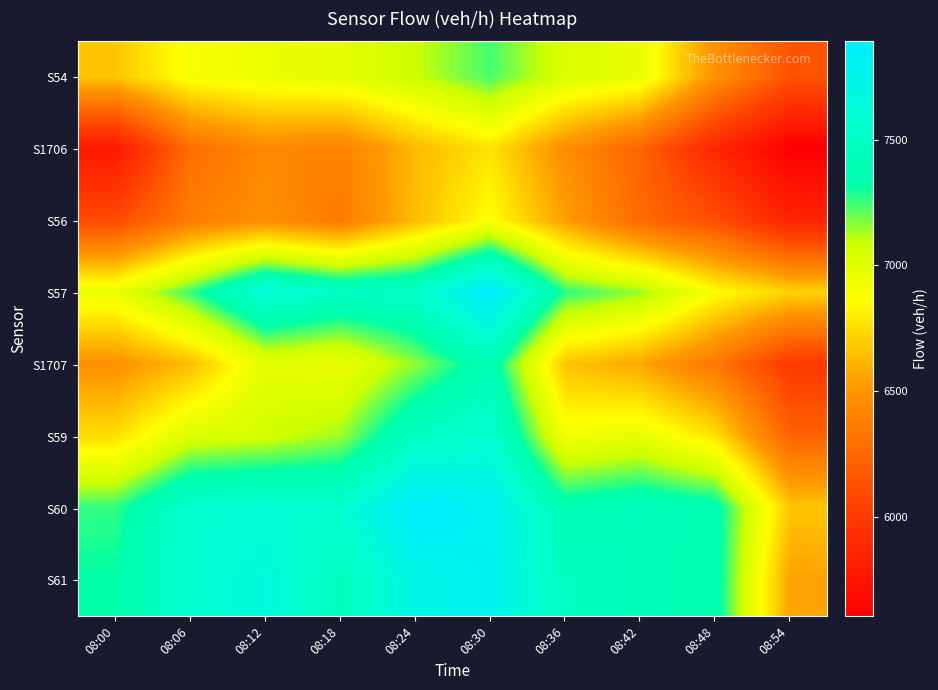

At which category does the chart reach its minimum across all series?

08:54